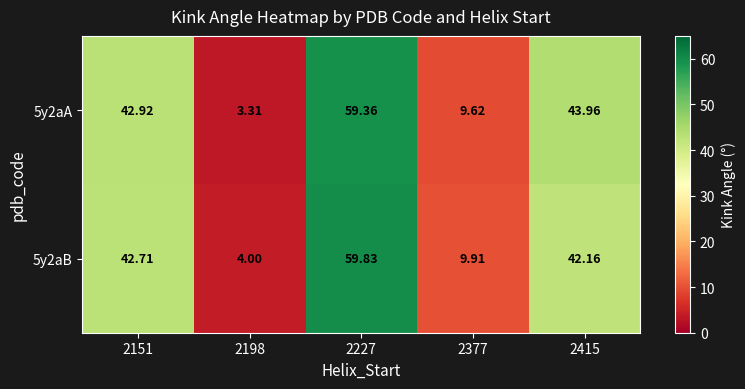

Between 2198 and 2227, which series saw the biggest shift?

5y2aA